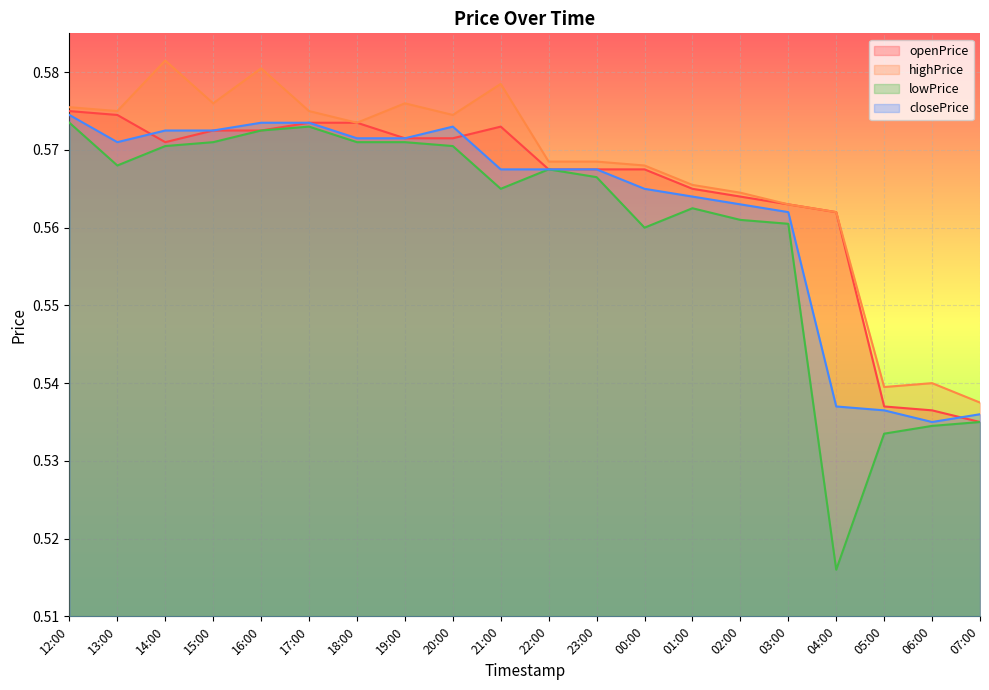

What is the lowest value of the openPrice series?

0.5